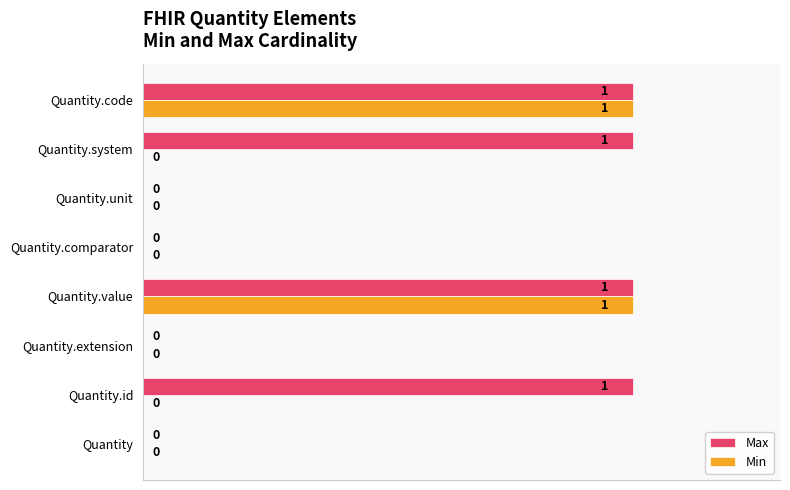

Between Quantity.unit and Quantity.system, which series saw the biggest shift?

Max